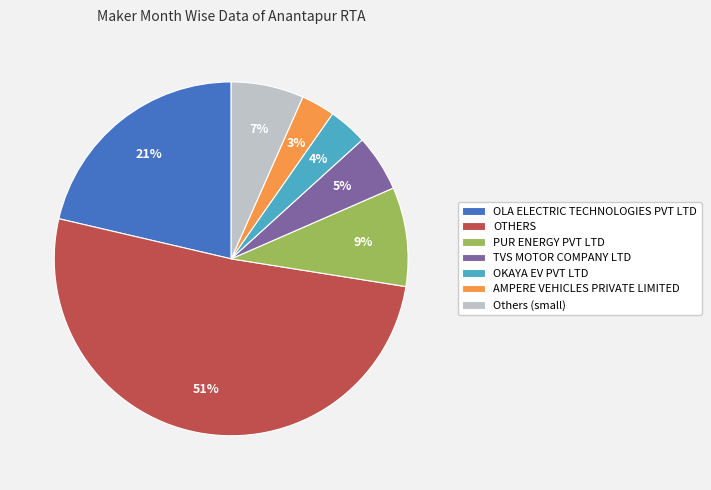

How many segments does this pie chart have?

7